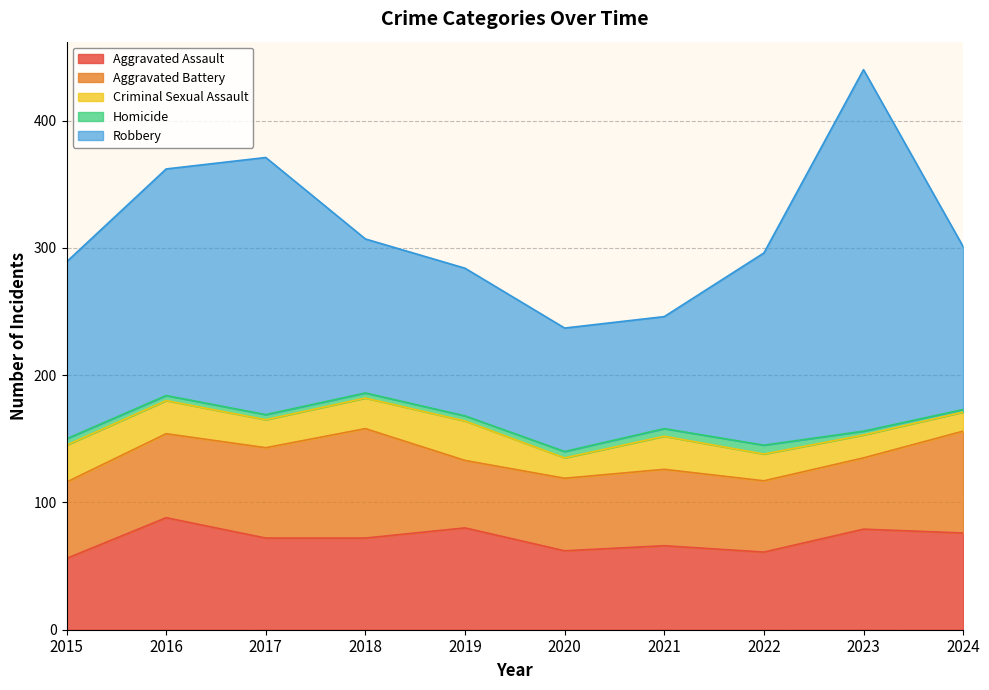

True or false: Criminal Sexual Assault has a value of 26 at 2016.

True